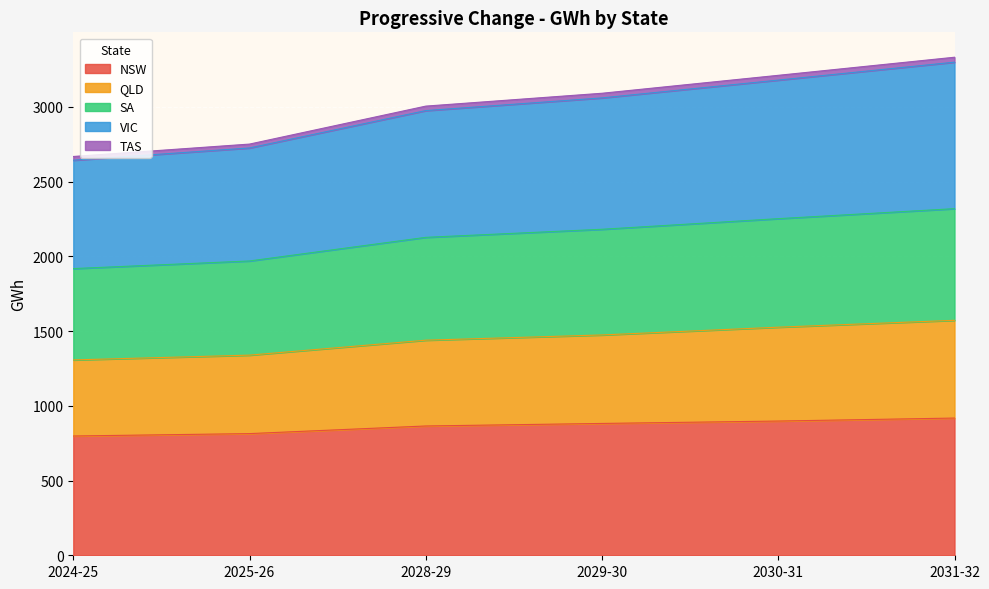

True or false: QLD and NSW intersect in this chart.

False